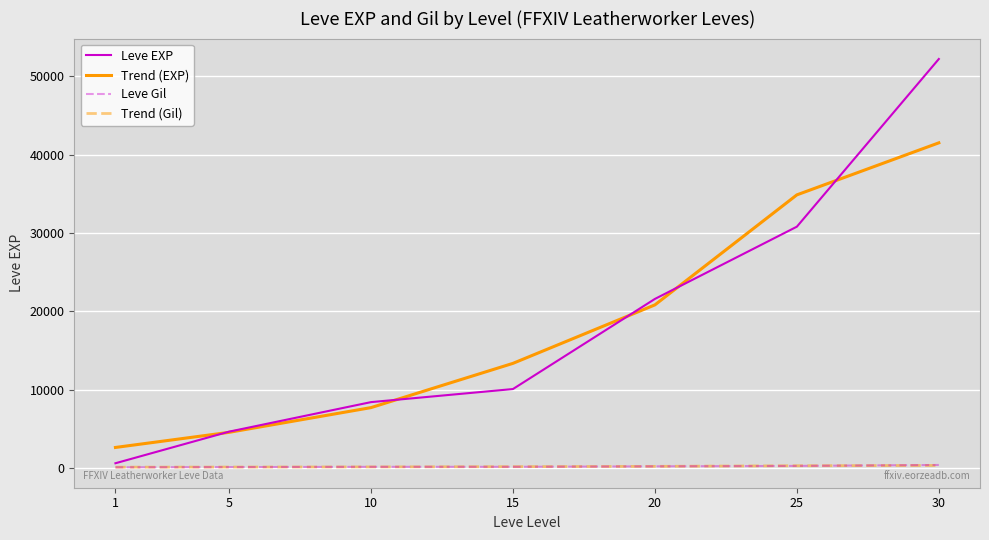

Which series has the widest spread of values?

Leve EXP